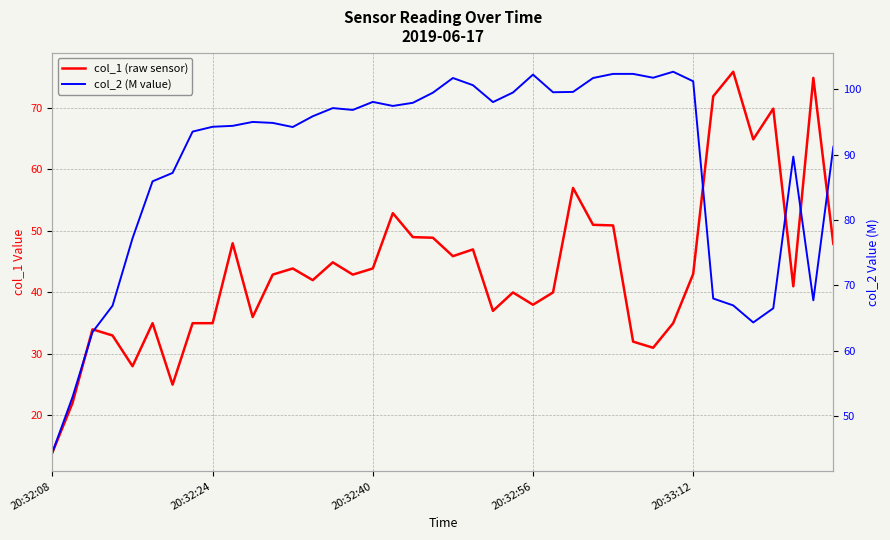

How many data points in col_1 (raw sensor) are above 42?

21